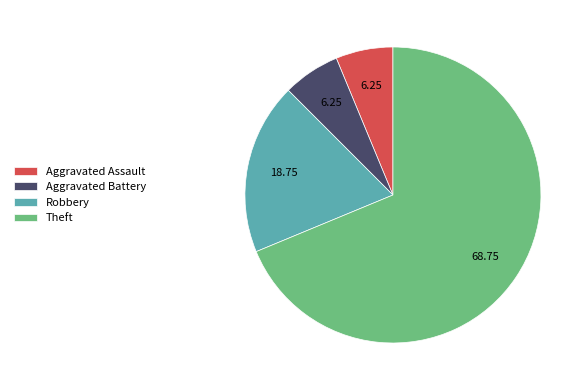

Count the number of slices in the pie.

4